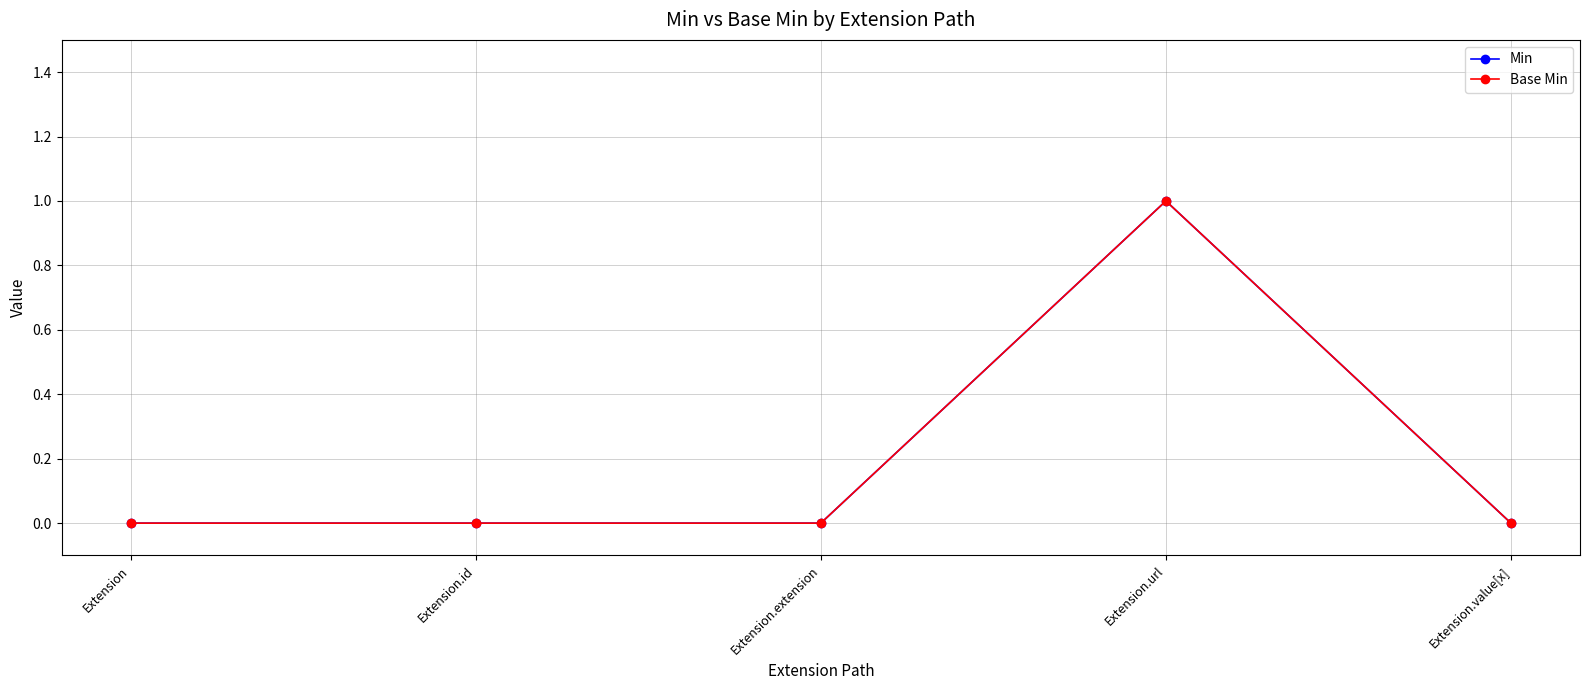

What is the total value across all series at Extension.url?

2